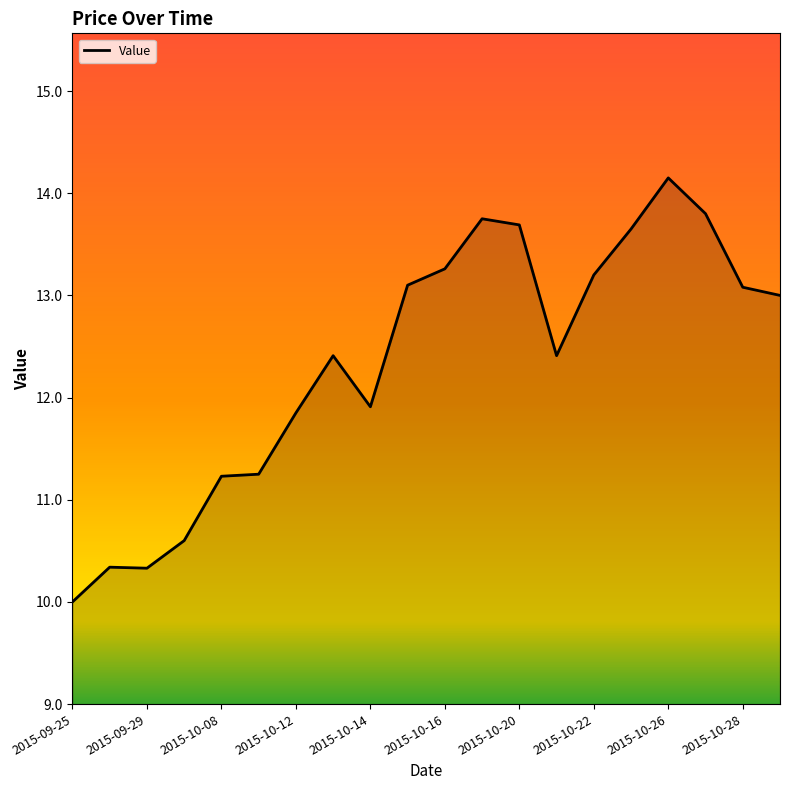

What is the maximum value shown in the chart?

14.2